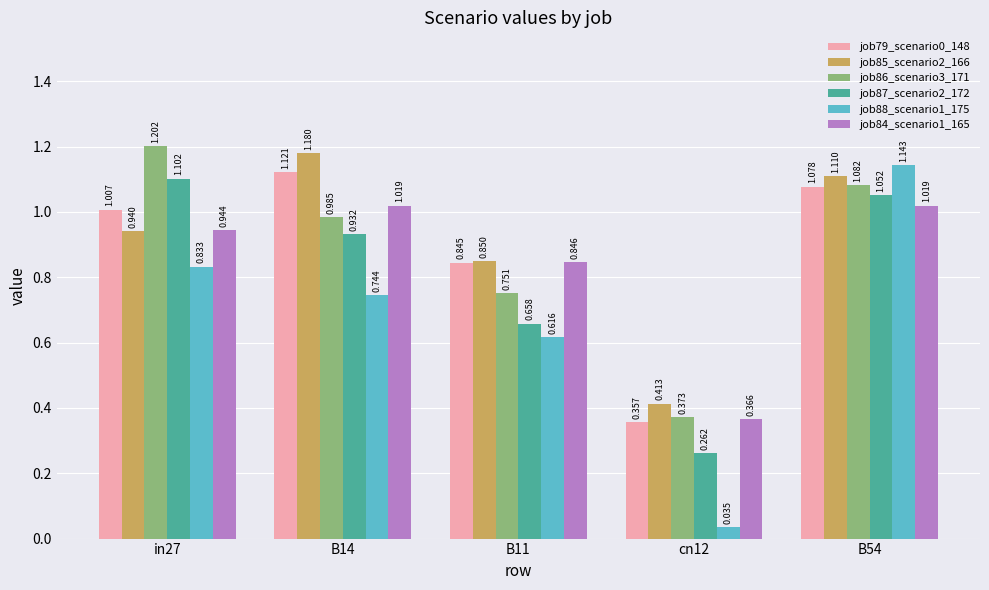

What is the difference between the second highest and second lowest values in the job88_scenario1_175 series?

0.2